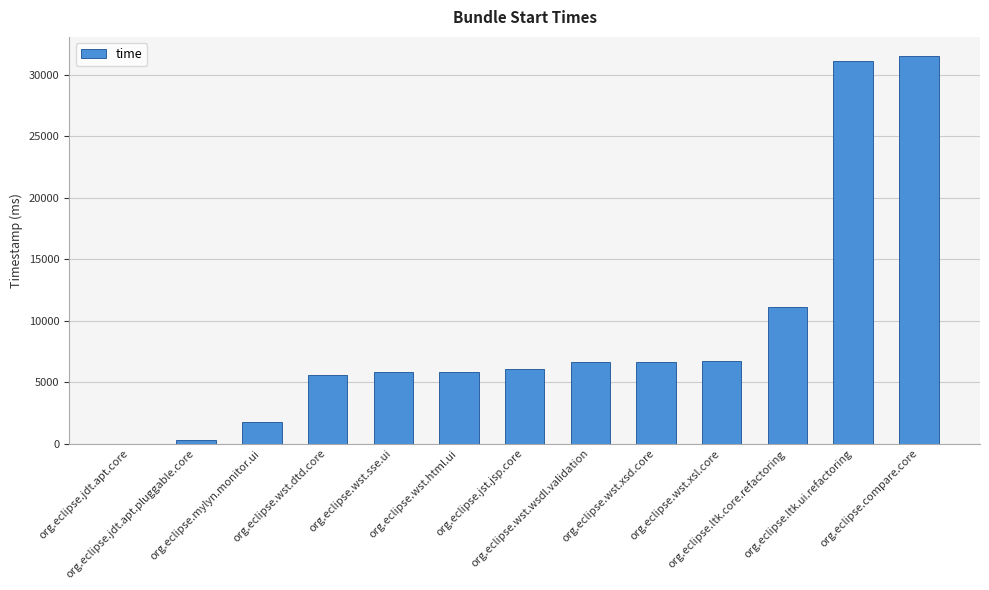

Which category has the highest value across all series?

org.eclipse.compare.core